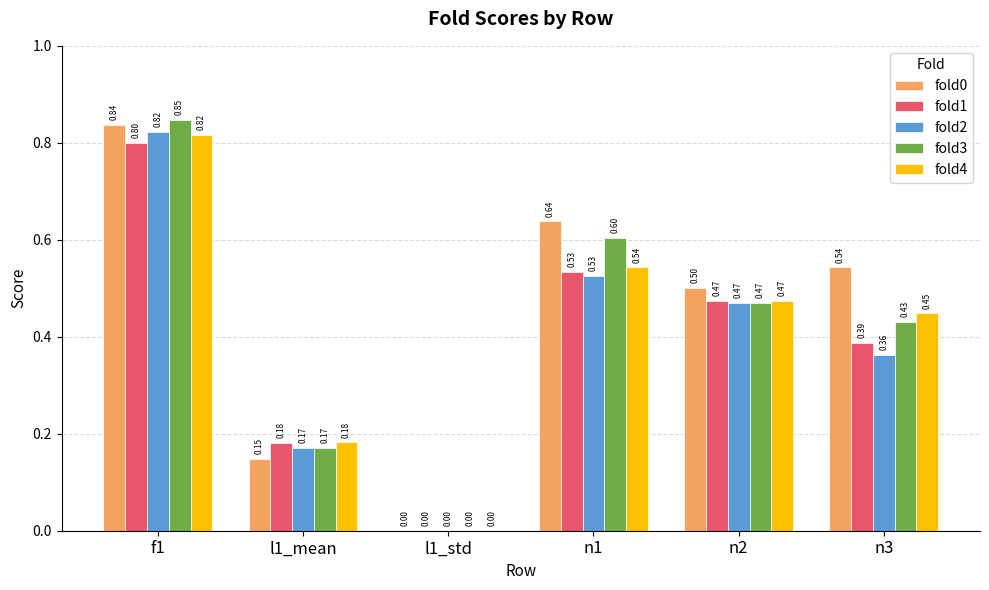

What is the sum of the fold4 values at n2 and n3?

0.9